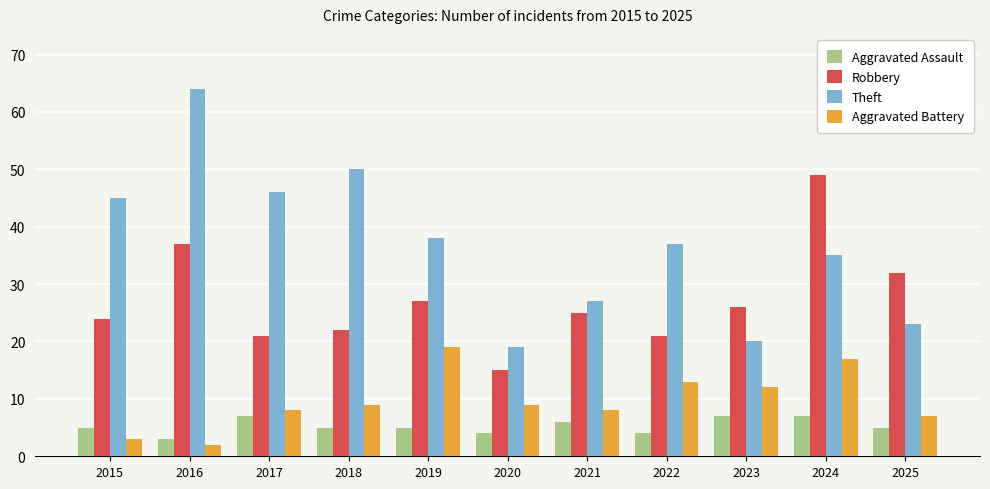

How many data points does each series have?

11